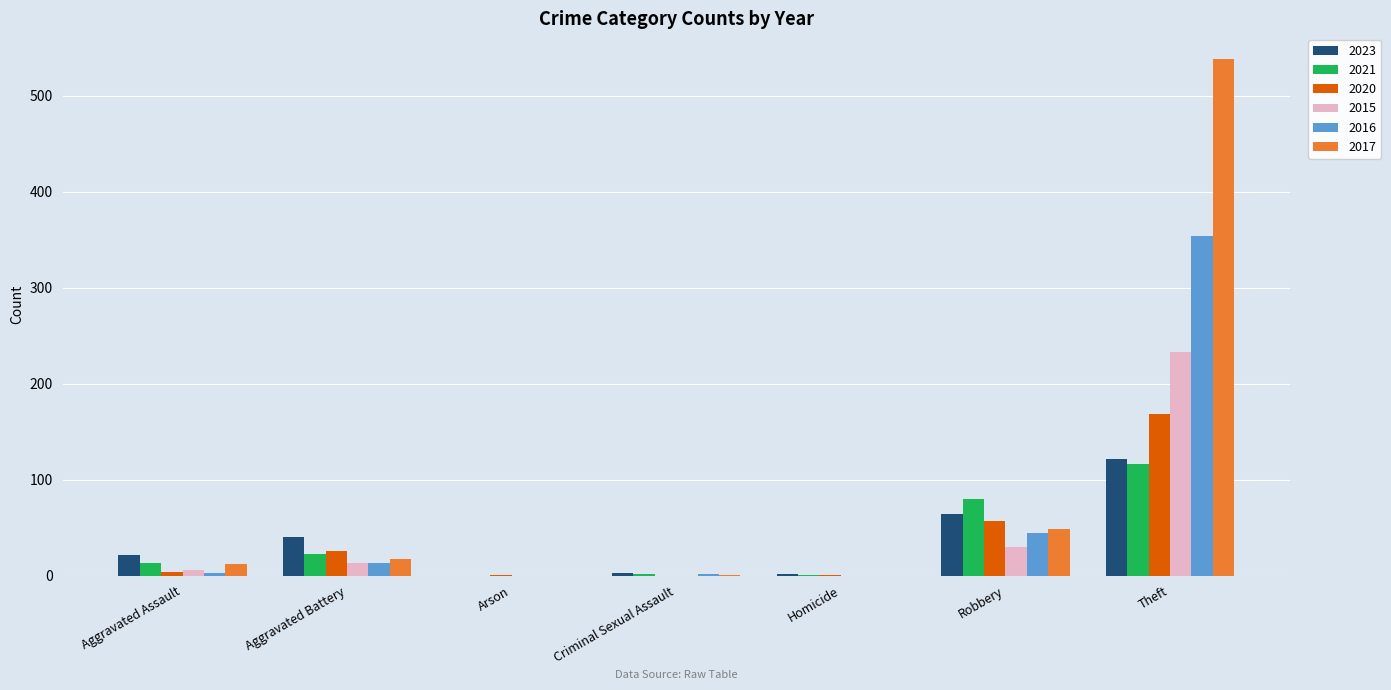

What is the maximum value for 2015?

233